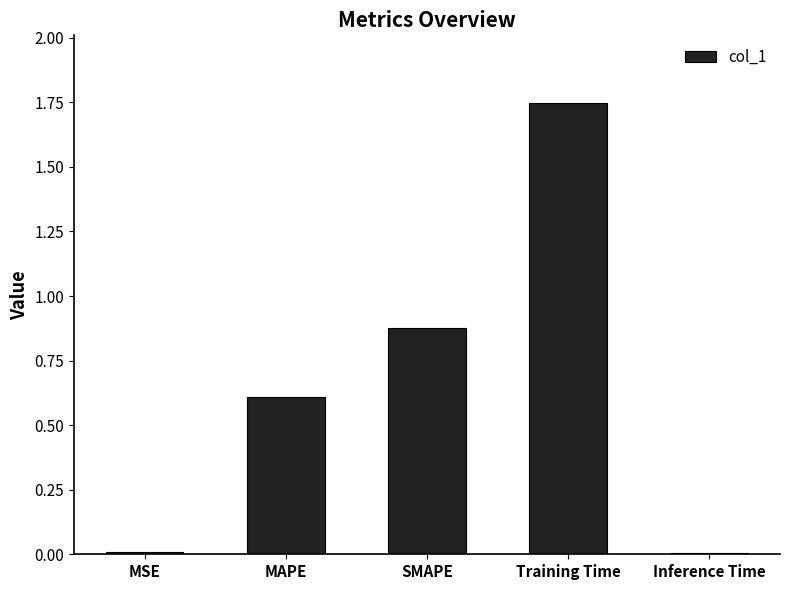

What is the sum of all values?

3.2